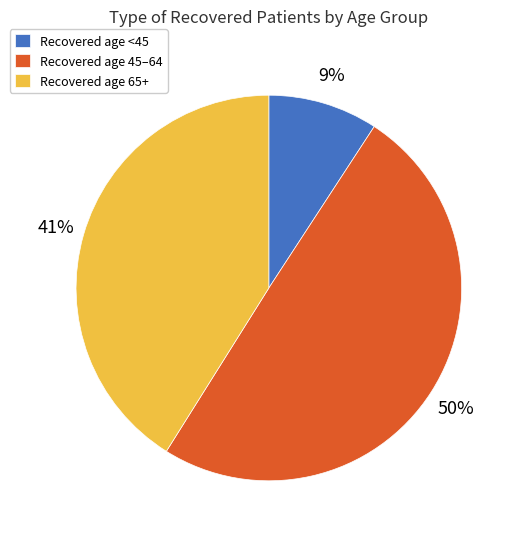

Which category has the smallest portion of the pie?

Recovered age <45